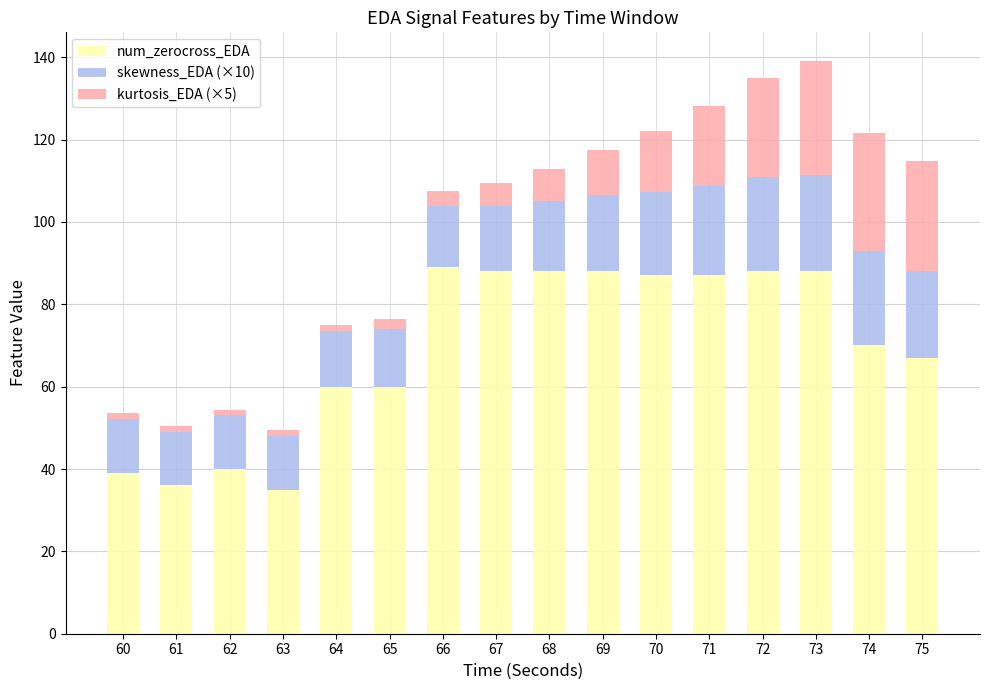

What is the total value across all series at 67?

109.3